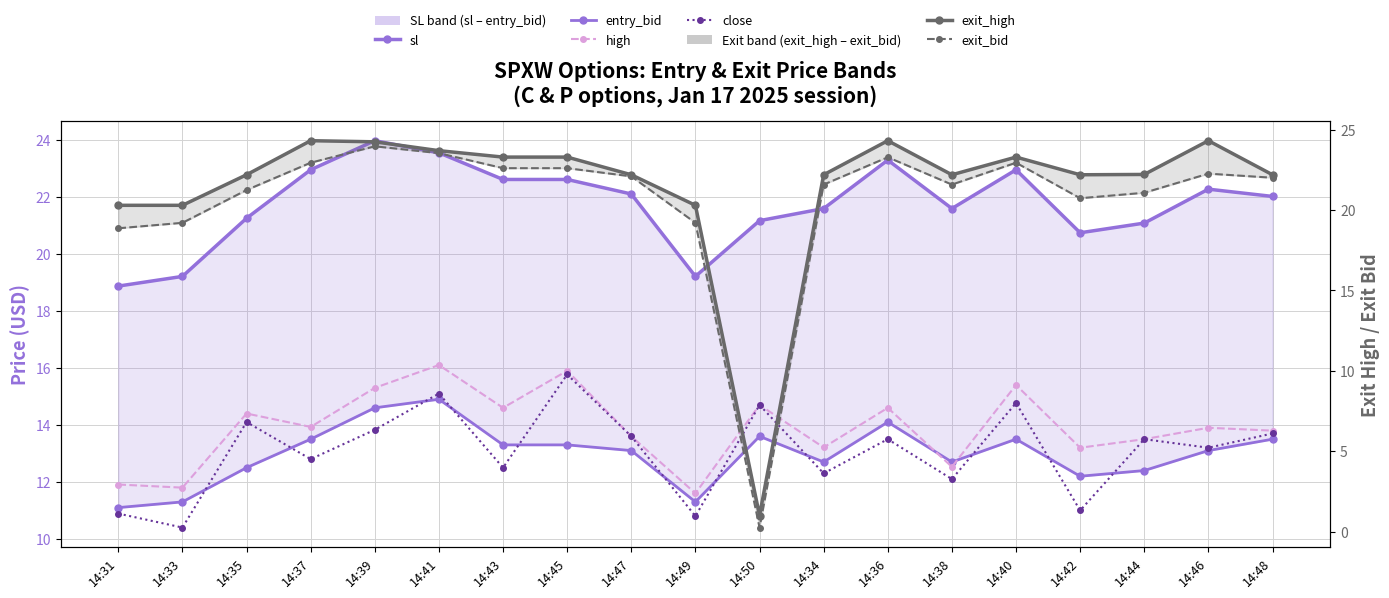

True or false: high and close cross at least once.

False